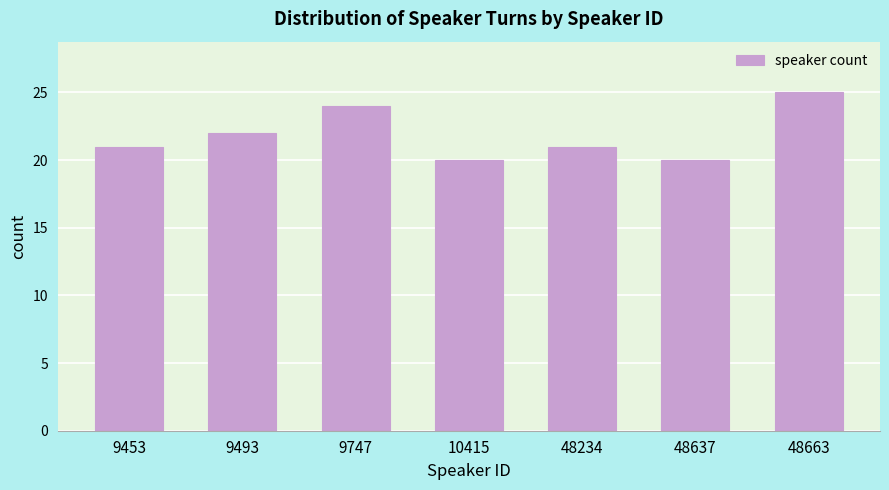

Reading left to right, extract all data points from this chart.

9453=21	9493=22	9747=24	10415=20	48234=21	48637=20	48663=25